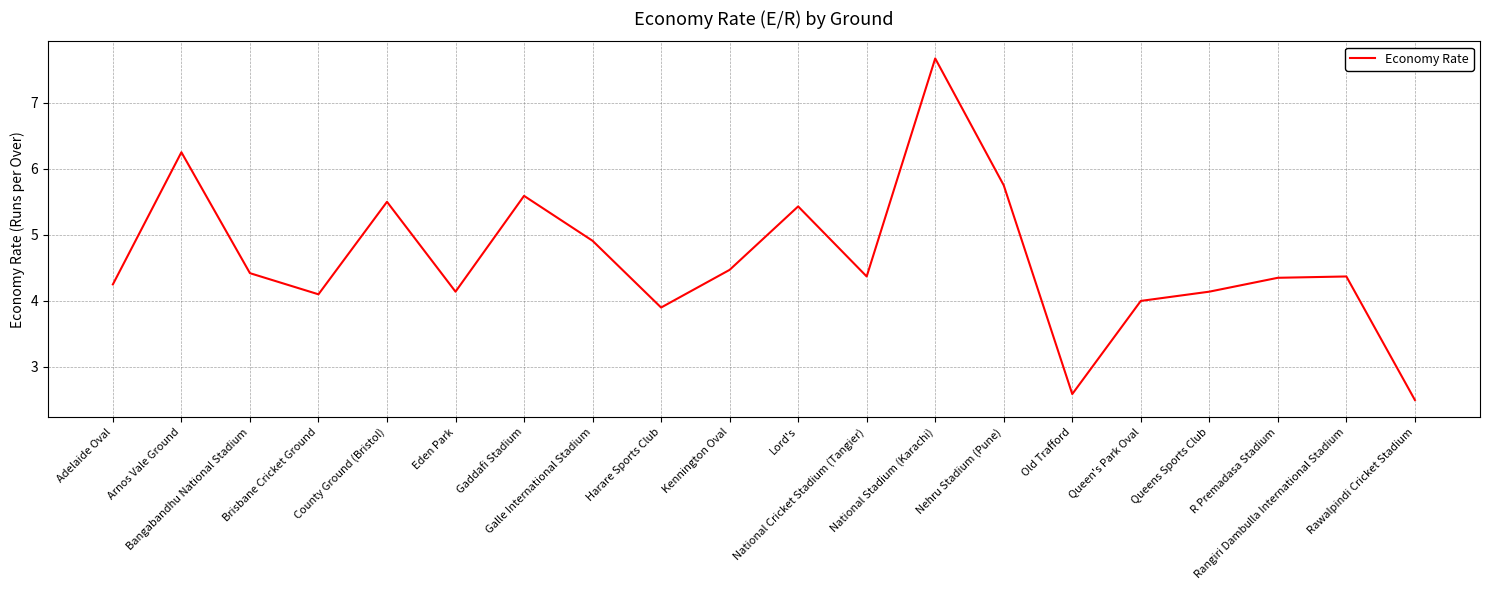

At which category does the chart reach its minimum across all series?

Rawalpindi Cricket Stadium